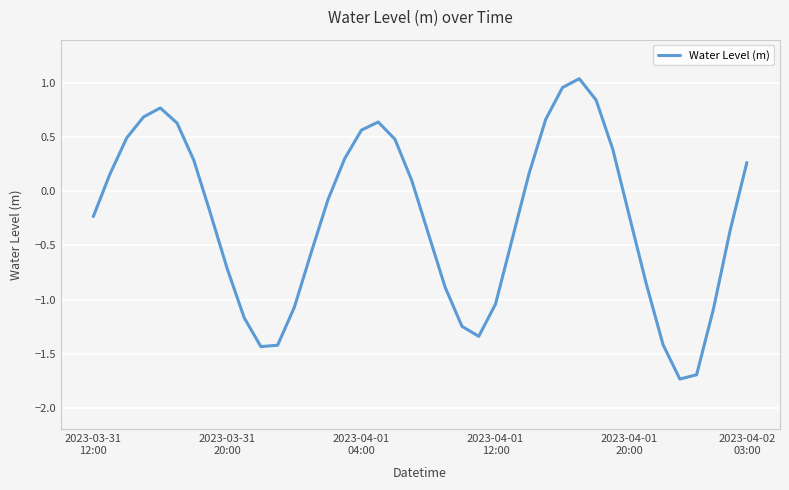

How many interior local valleys (lower than both neighbors) does the data have?

3